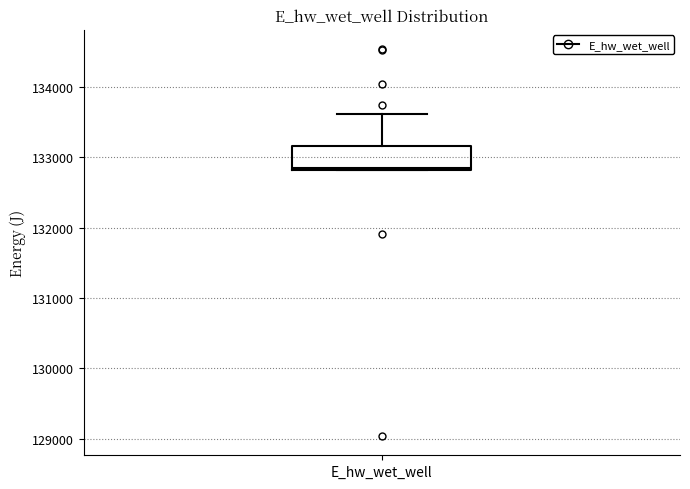

Read this box plot against the y-axis: the position of the median line, the range covered by the box, and the ends of both whiskers. The values are not printed on the chart, so give them approximately, as read against the axis.

median 132800, box 132800 to 133200, whiskers 132800 to 133600